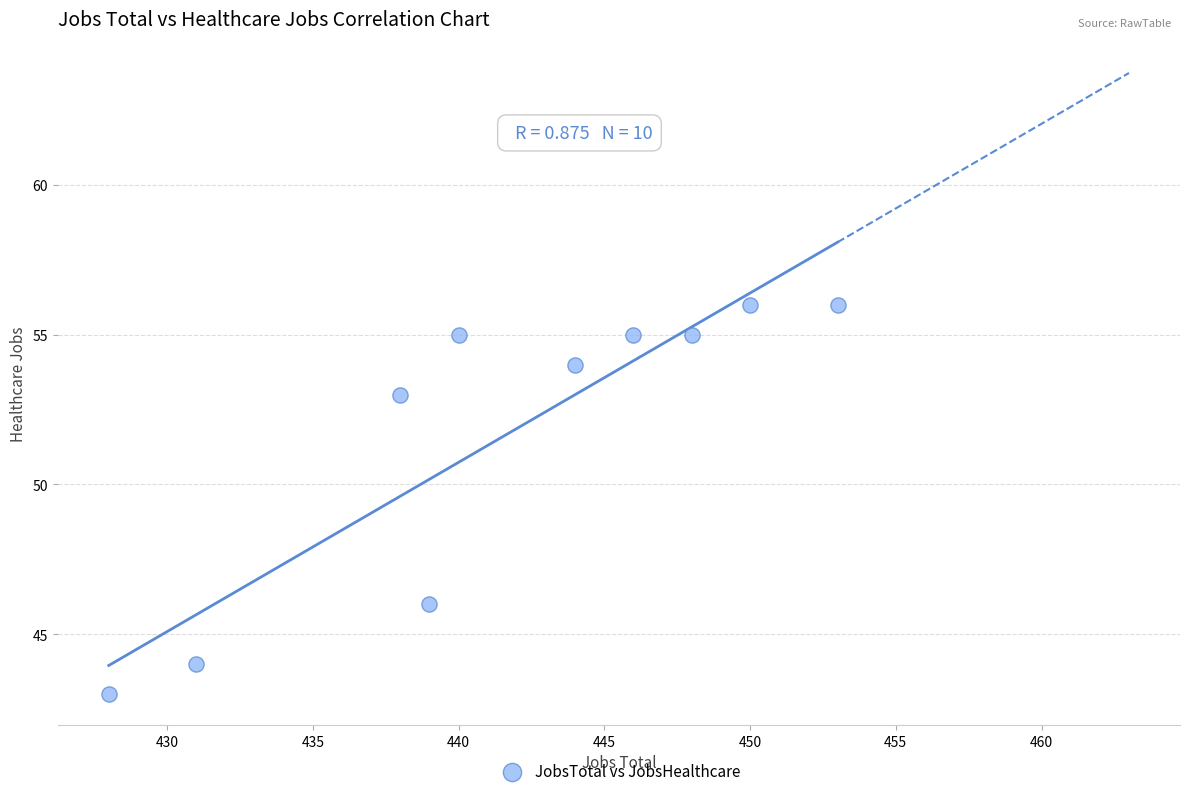

What is the range of X values (max minus min)?

25